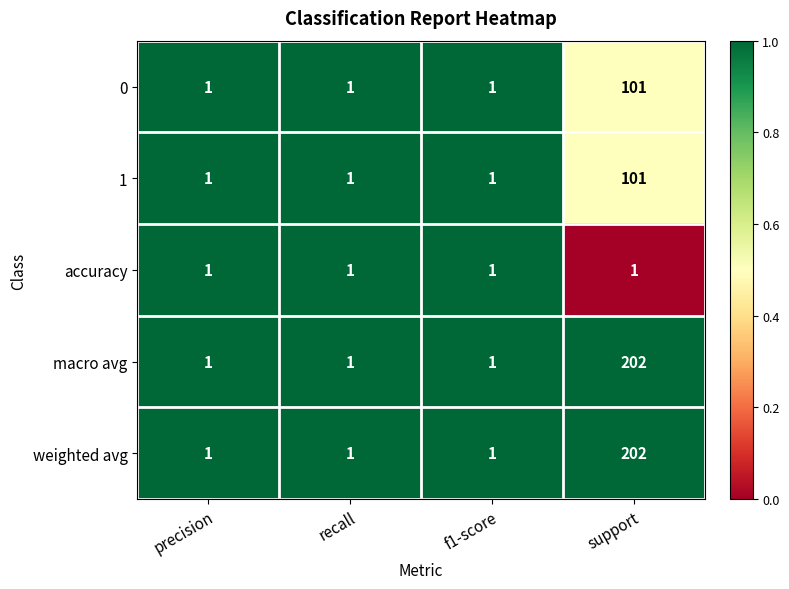

The 1 series shows 180 at support. True or false?

False